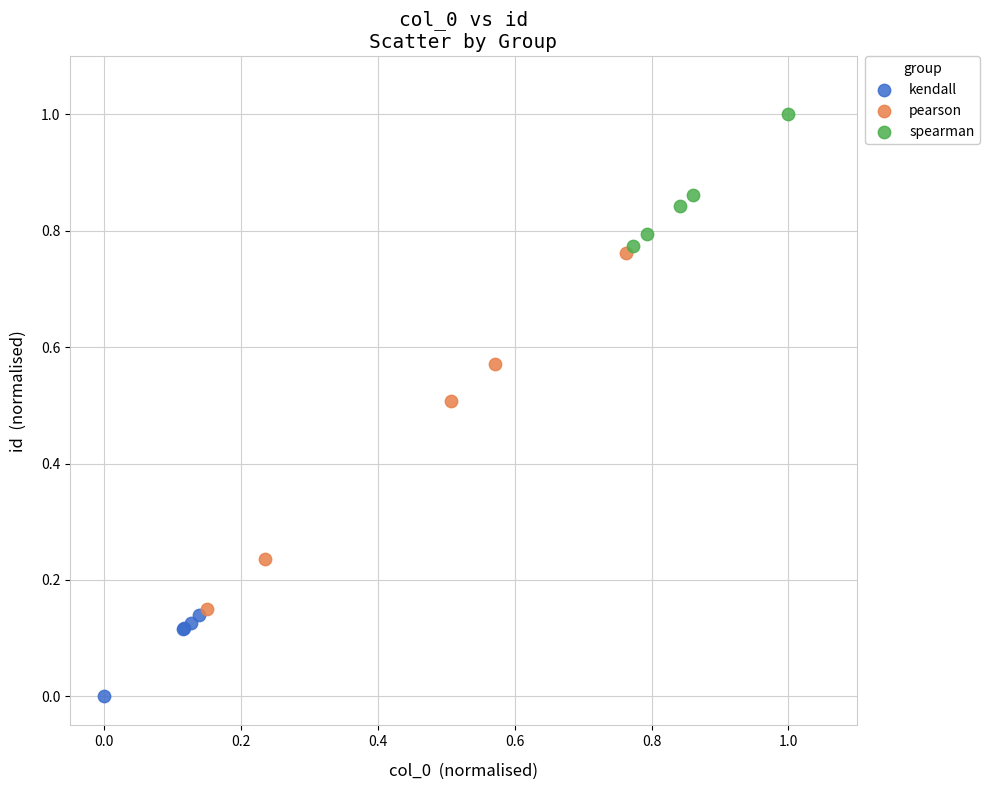

Which series has the largest Y range (max minus min)?

pearson